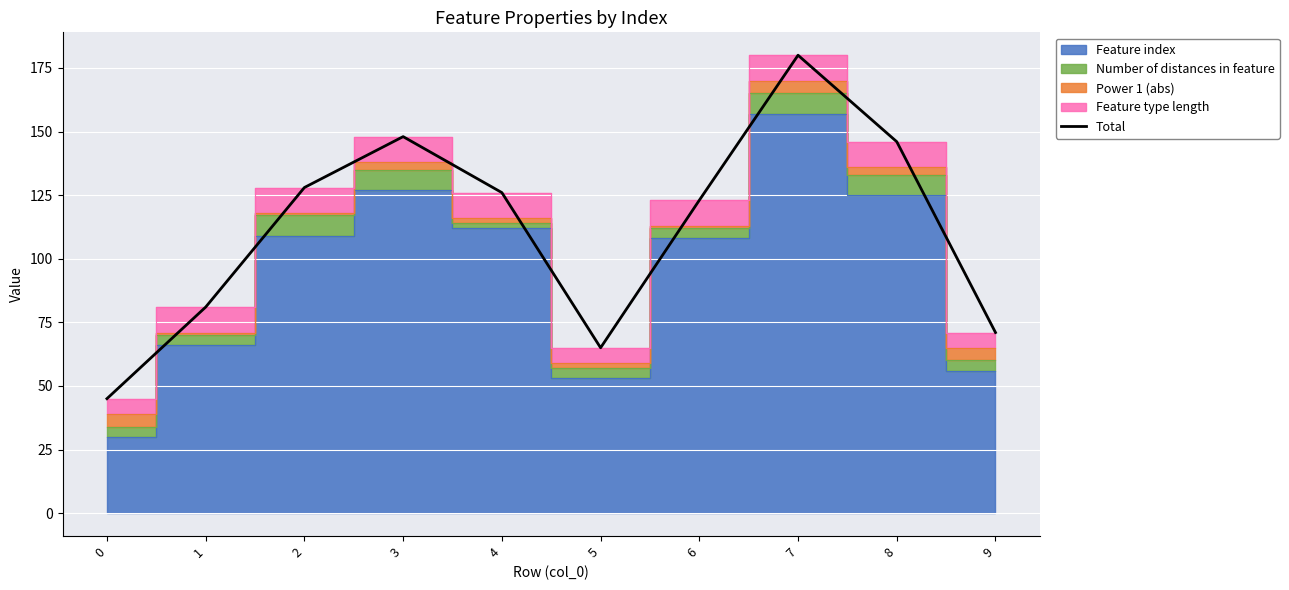

What is the approximate value at 8, to the nearest 50?

150